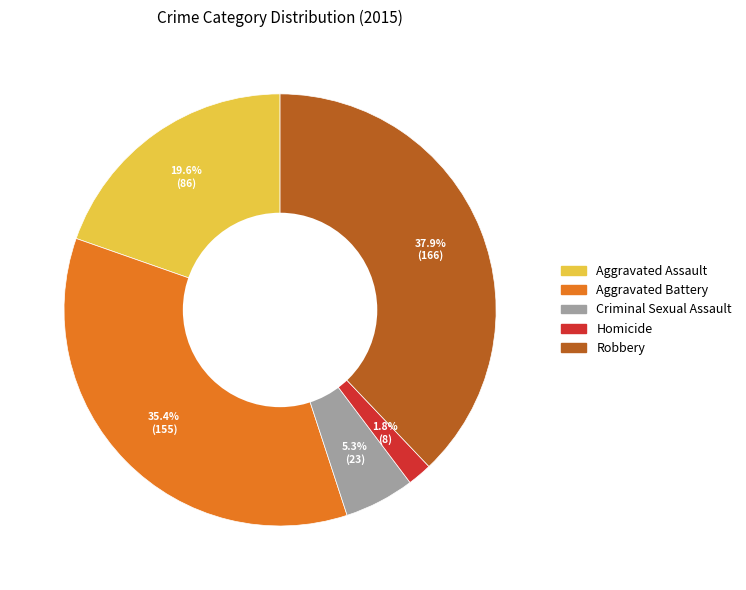

To the nearest percent, what percentage of the pie is Aggravated Assault?

20%